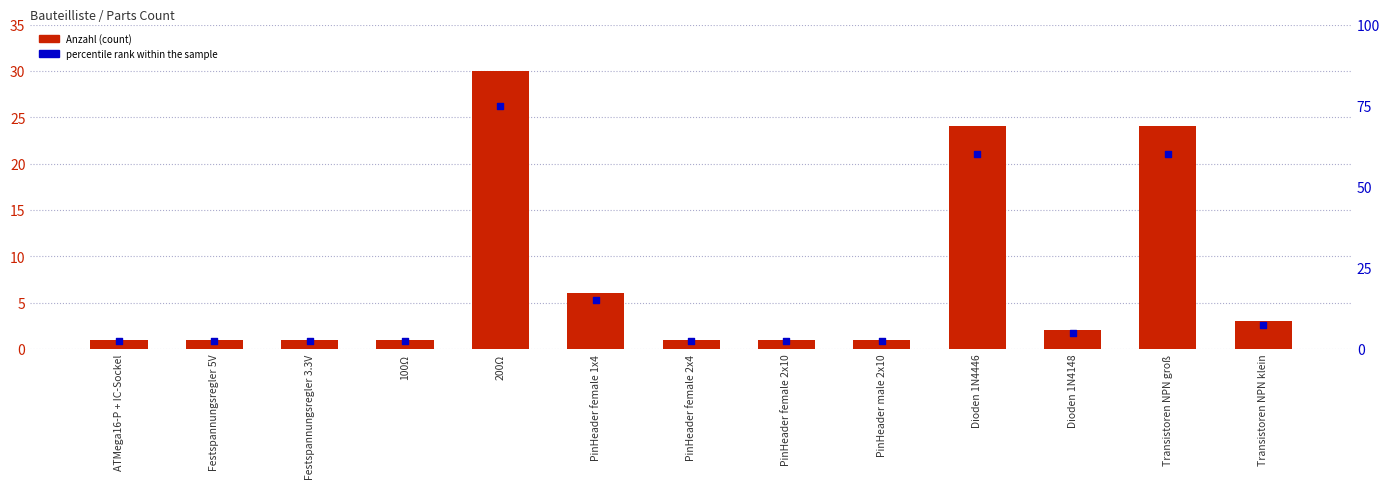

Which series has the largest Y range (max minus min)?

percentile rank within the sample